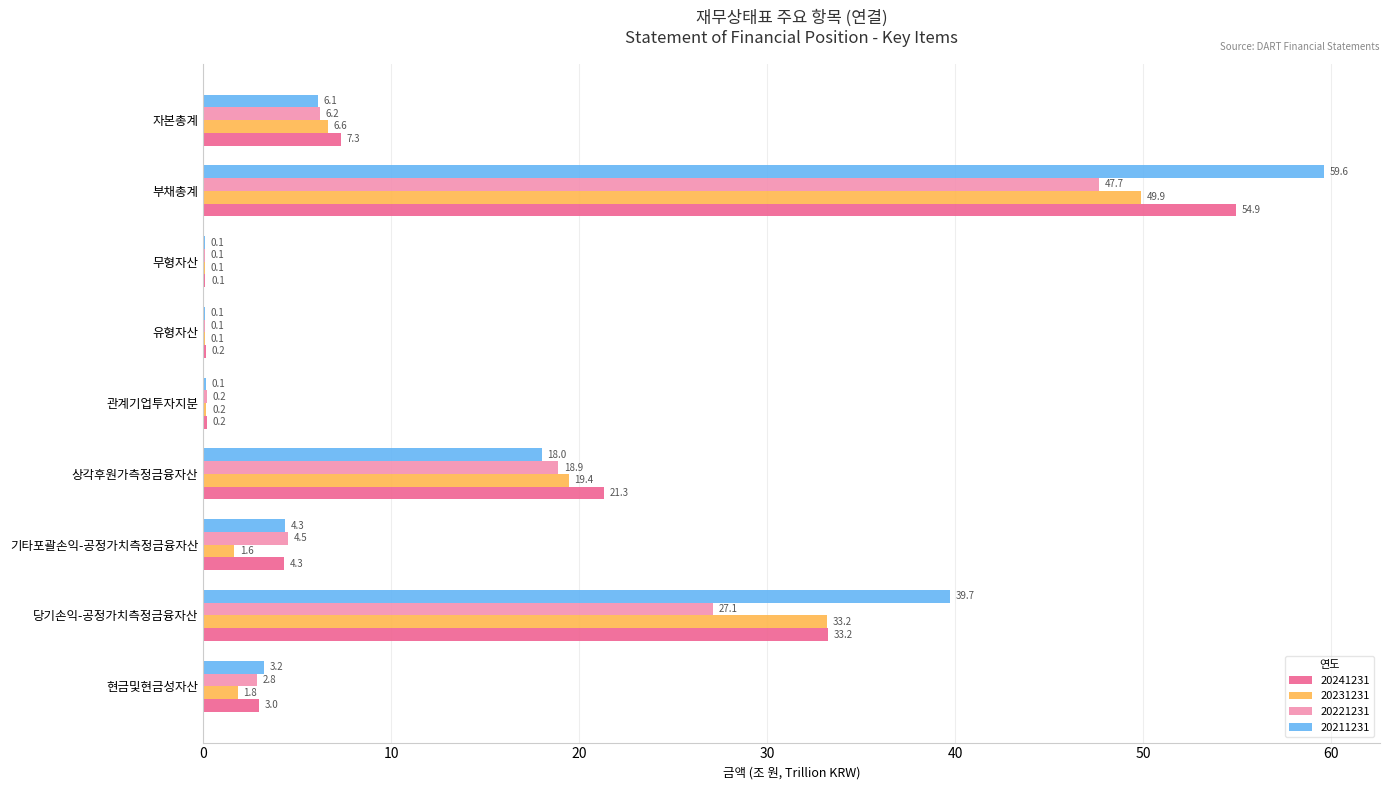

What is the sum of all 20221231 values?

107.6